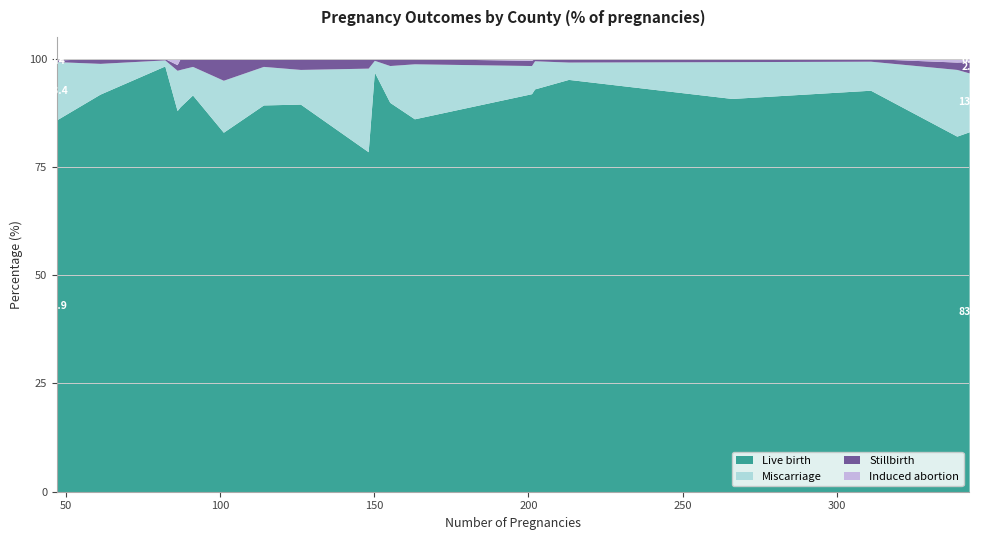

What is the maximum value for Live birth?

98.3